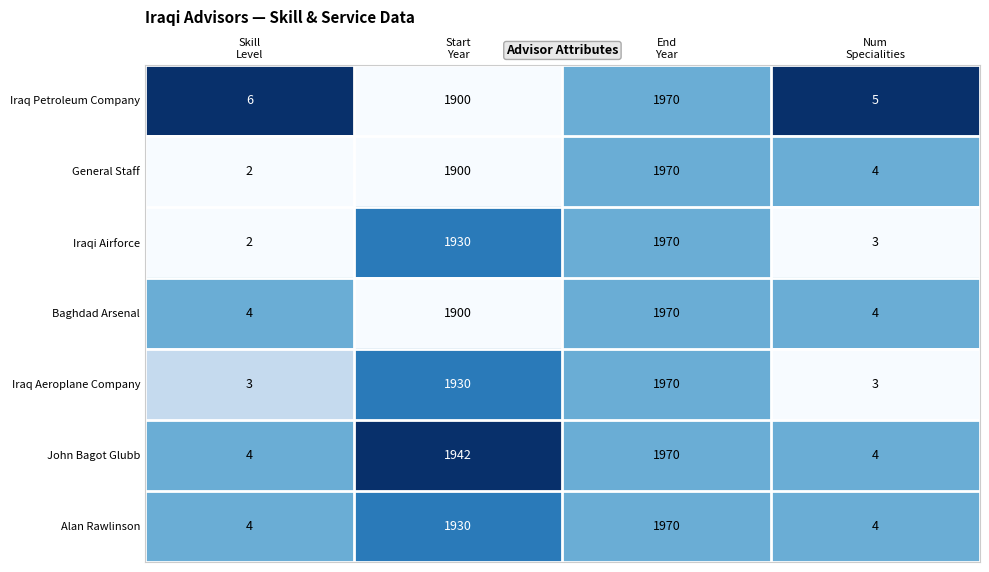

Which label corresponds to the smallest value in the chart?

Skill
Level